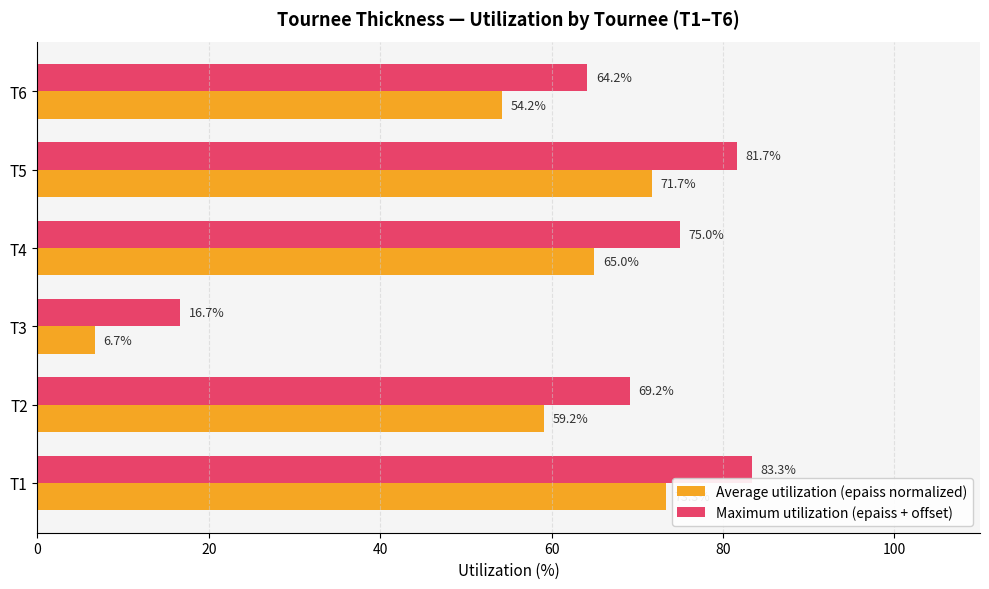

What is the difference between the second highest and minimum values in the Maximum utilization (epaiss + offset) series?

65.0